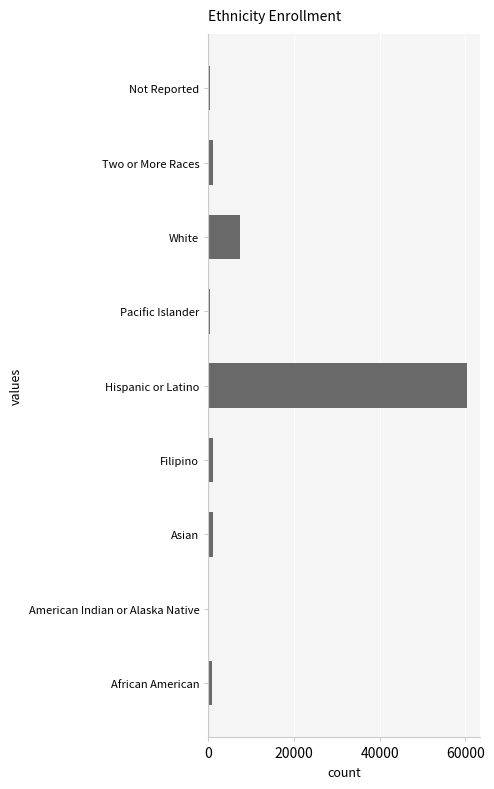

What is the greatest value displayed?

60406